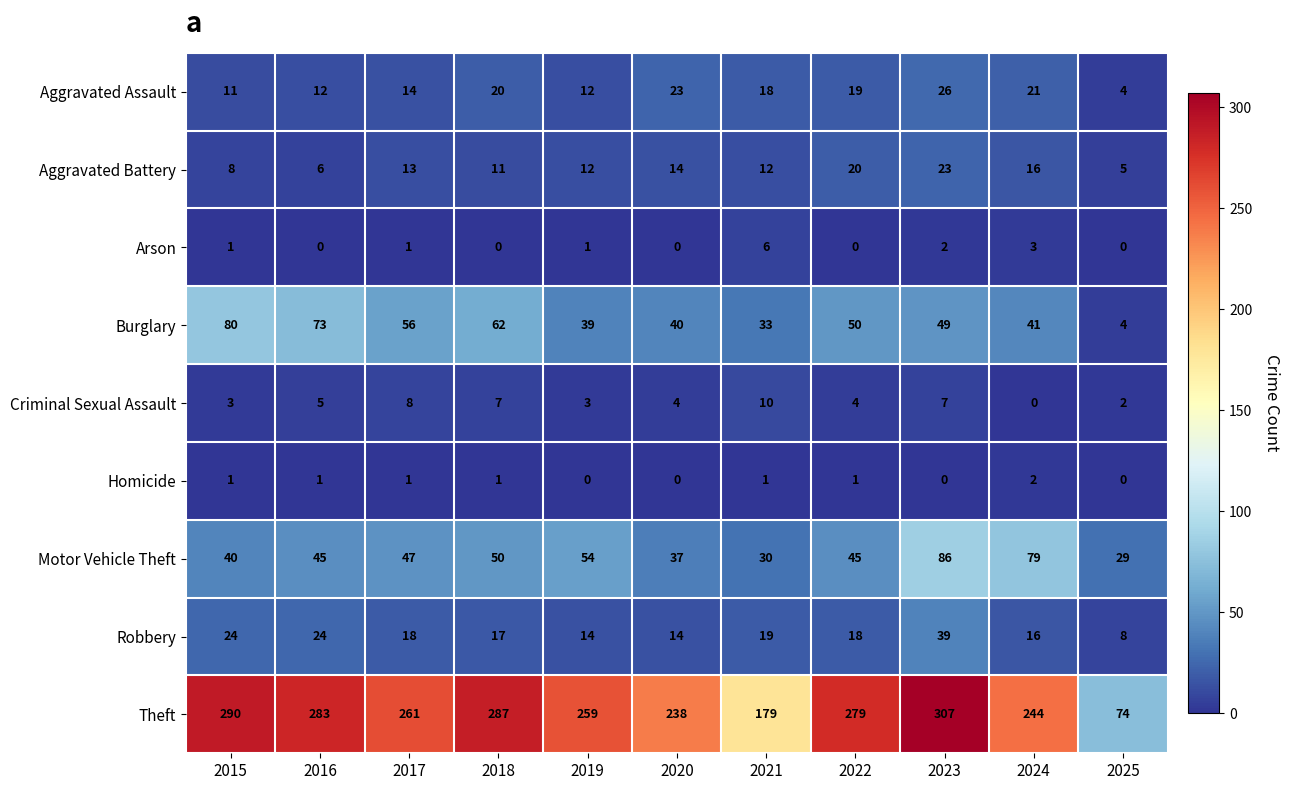

At which label is Arson closest to 3?

2024